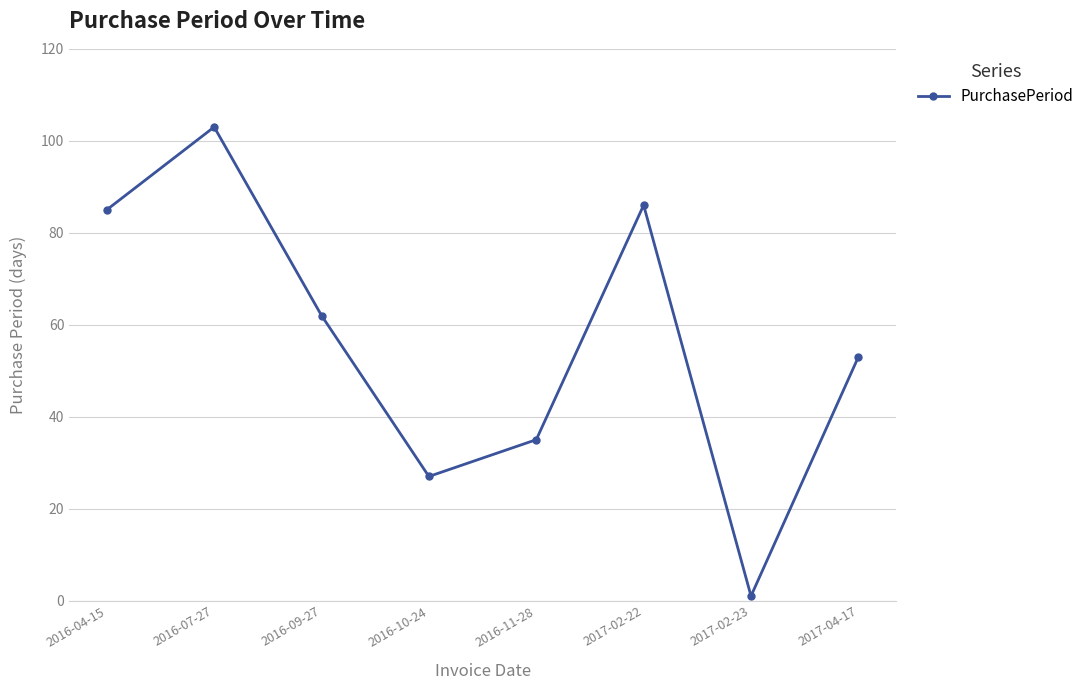

How many distinct data groups are displayed?

1